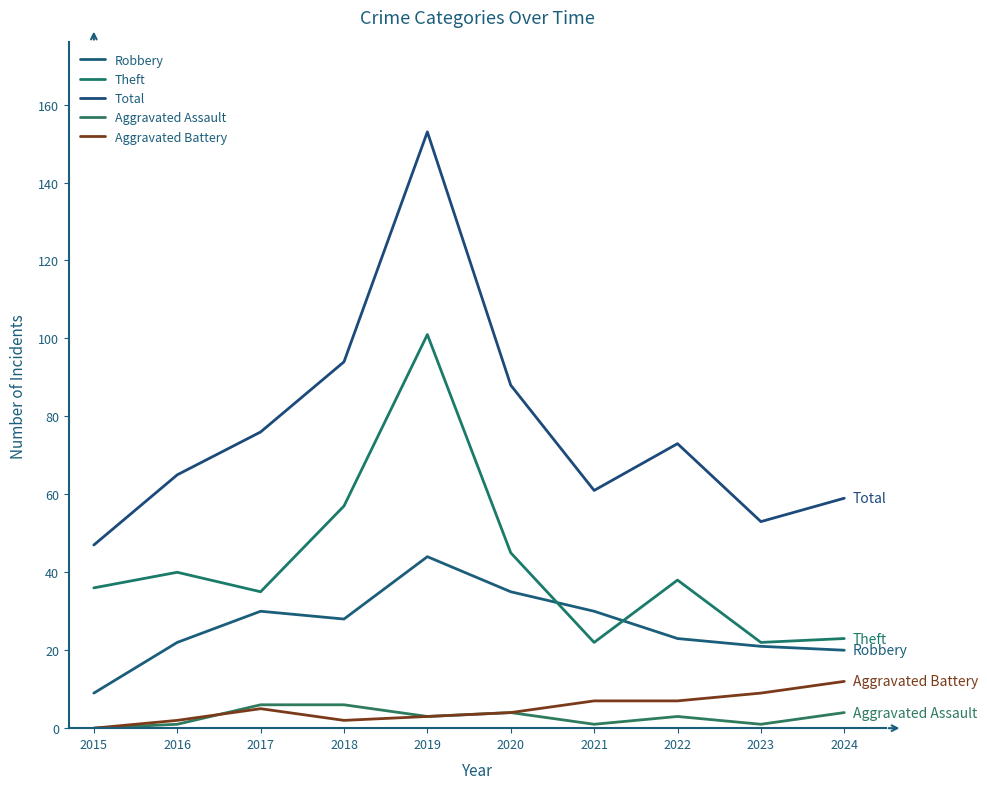

True or false: Theft and Total intersect in this chart.

False